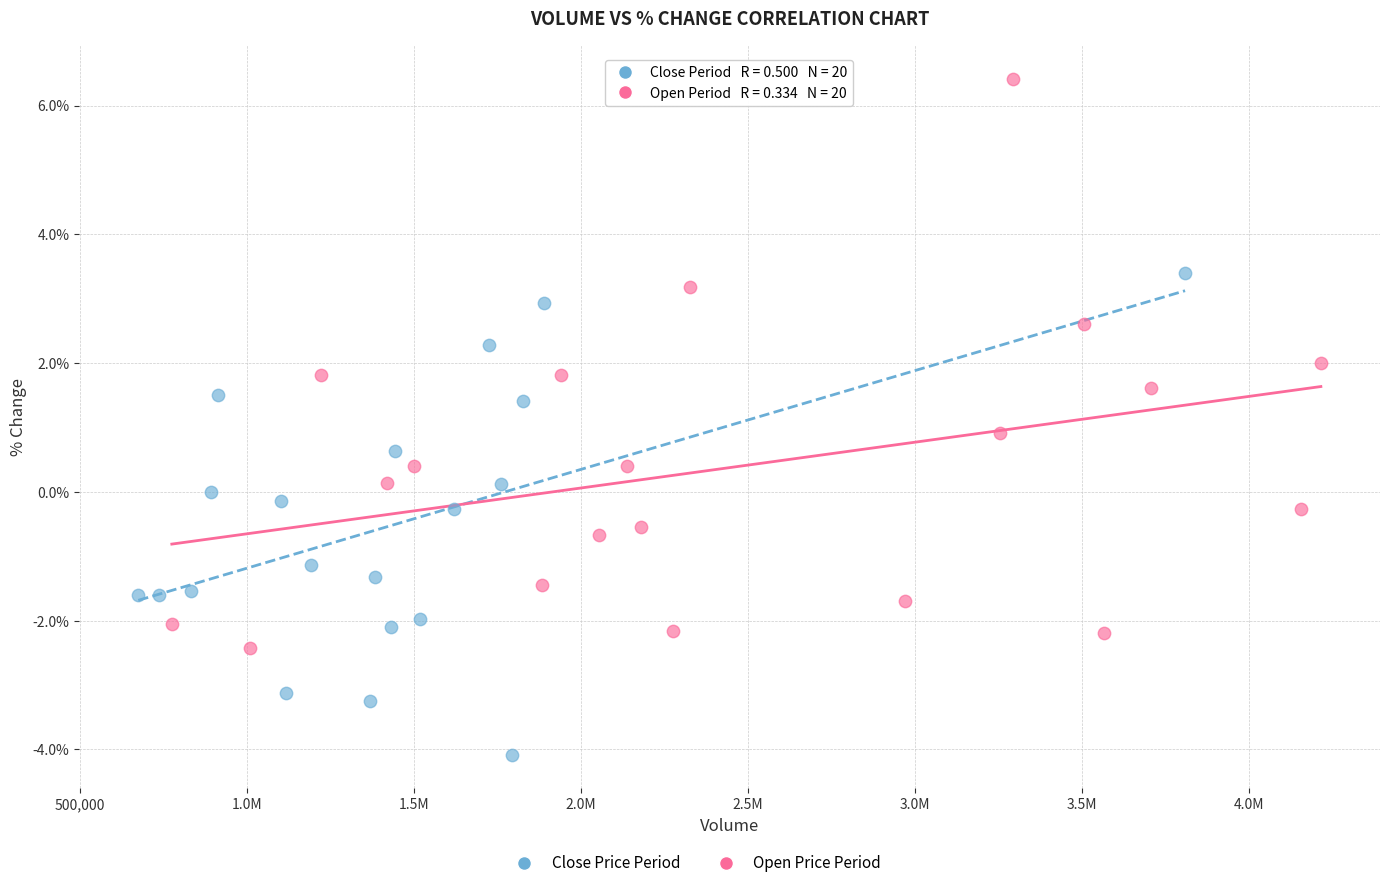

Which series contains the lowest Y value?

Close Price Period